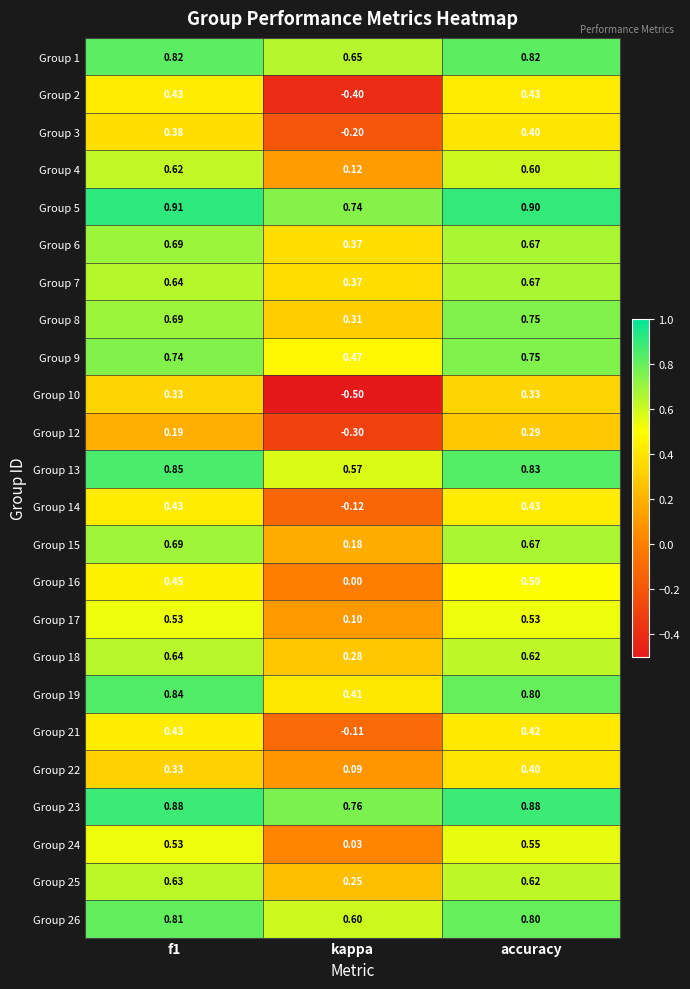

Which label corresponds to the smallest value in the chart?

kappa